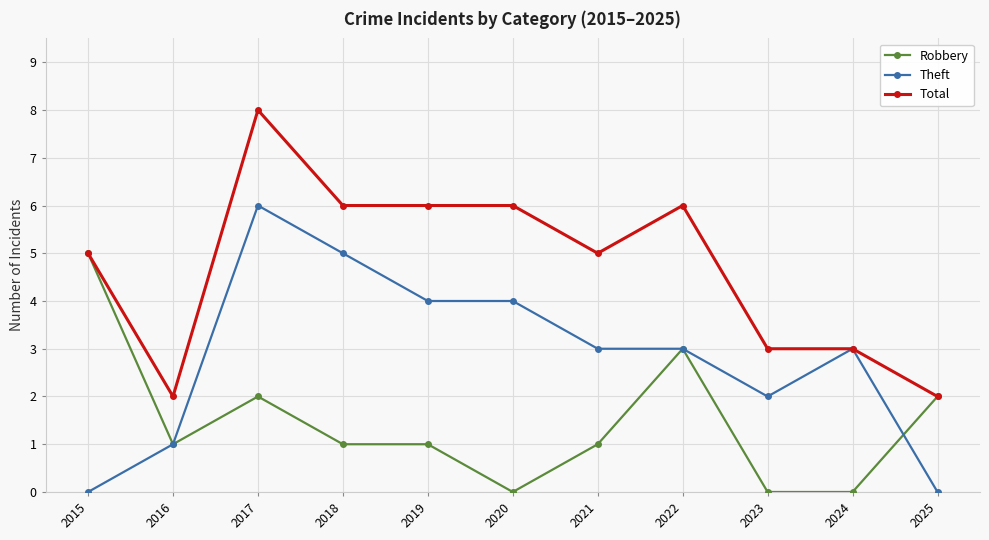

Rank the series by their average value, from lowest to highest.

Robbery, Theft, Total